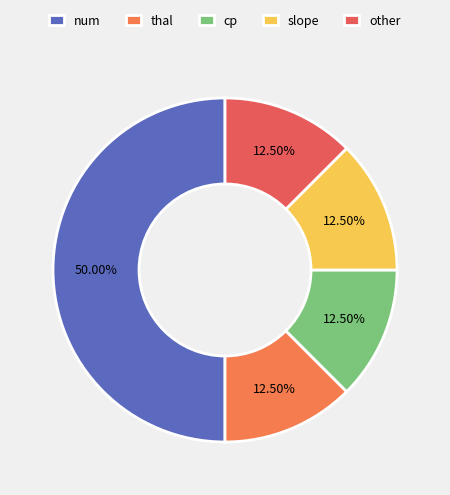

To the nearest percent, what is the average slice percentage?

20%